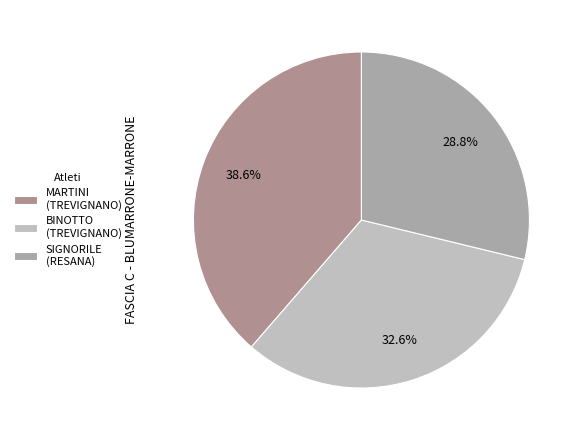

Count the number of slices in the pie.

3